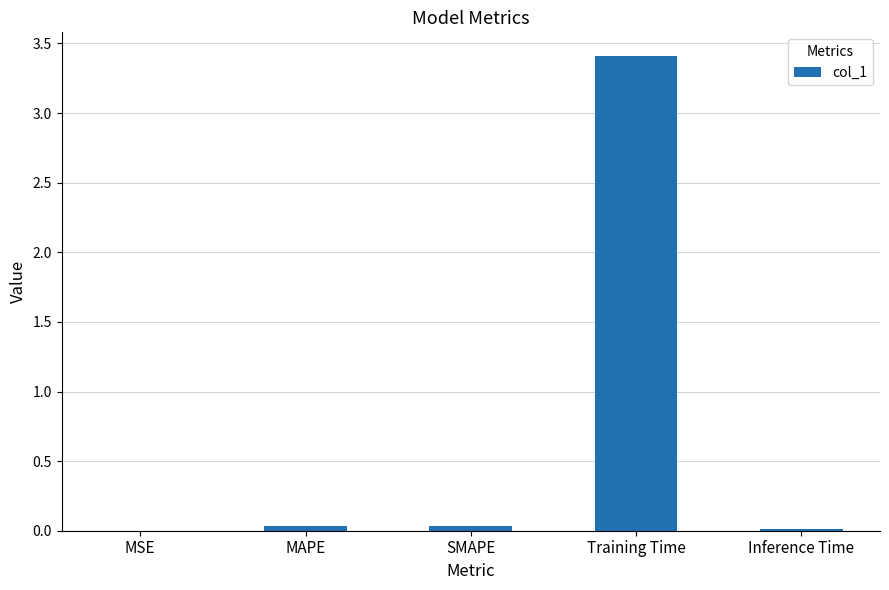

True or false: the data shows 0.0 at SMAPE.

True